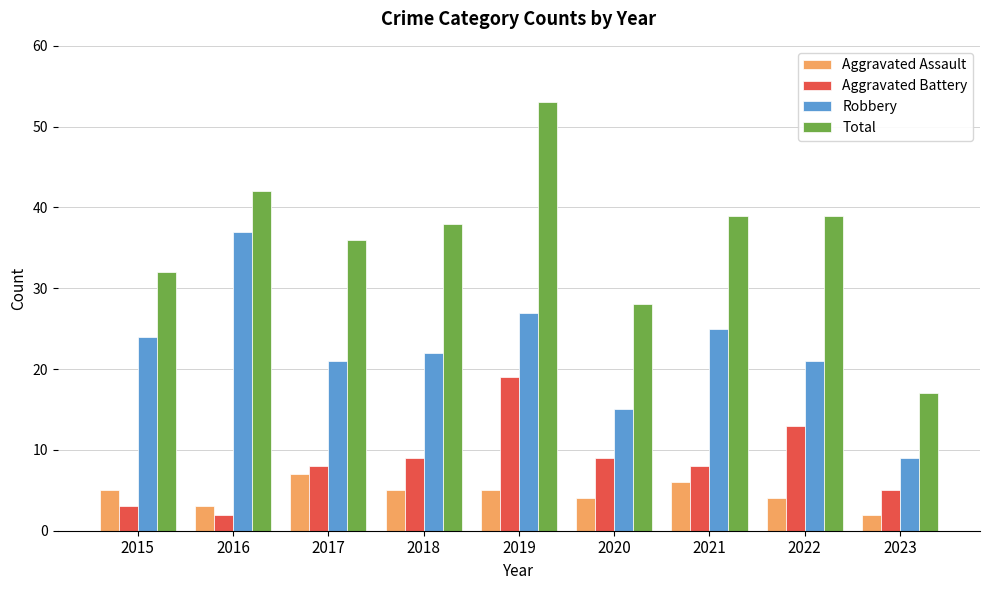

What is the total value across all series at 2020?

56